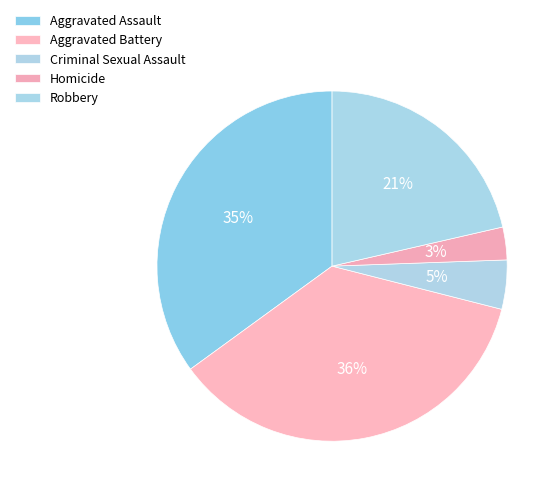

Rank the categories by value from highest to lowest.

Aggravated Battery, Aggravated Assault, Robbery, Criminal Sexual Assault, Homicide